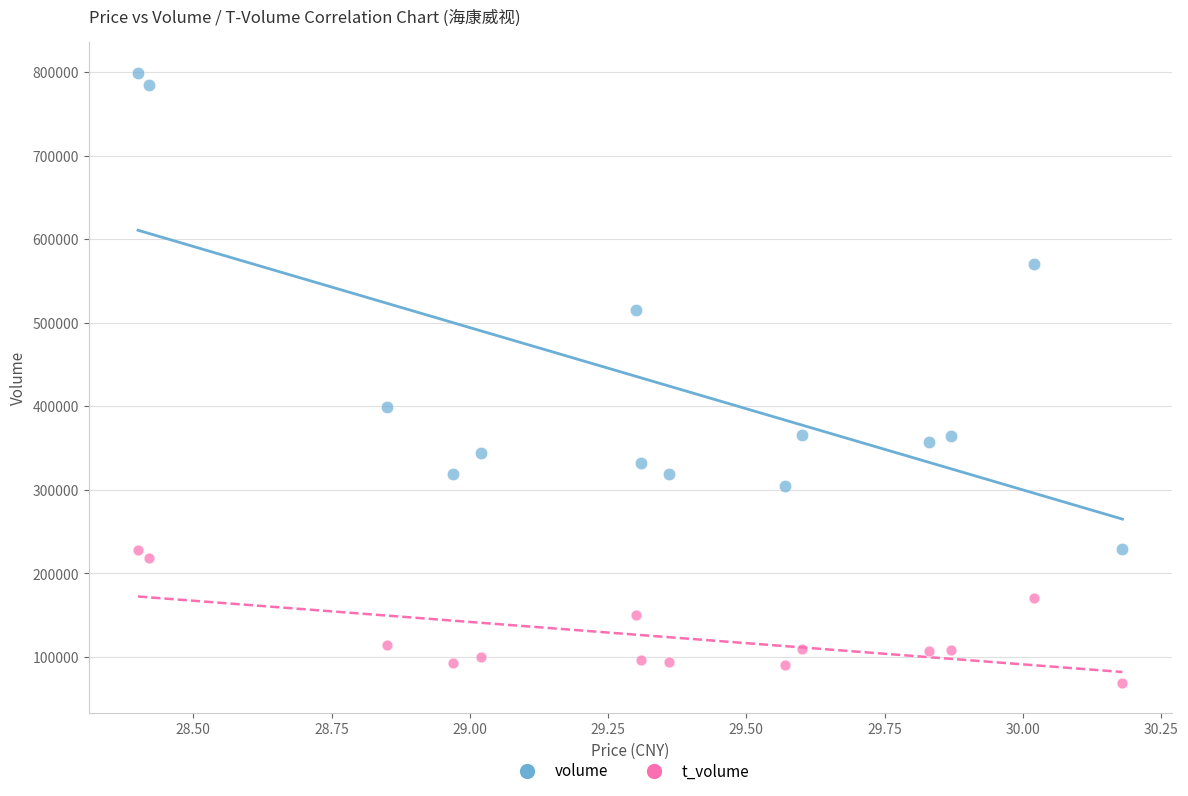

Which series has the widest spread of Y values?

volume